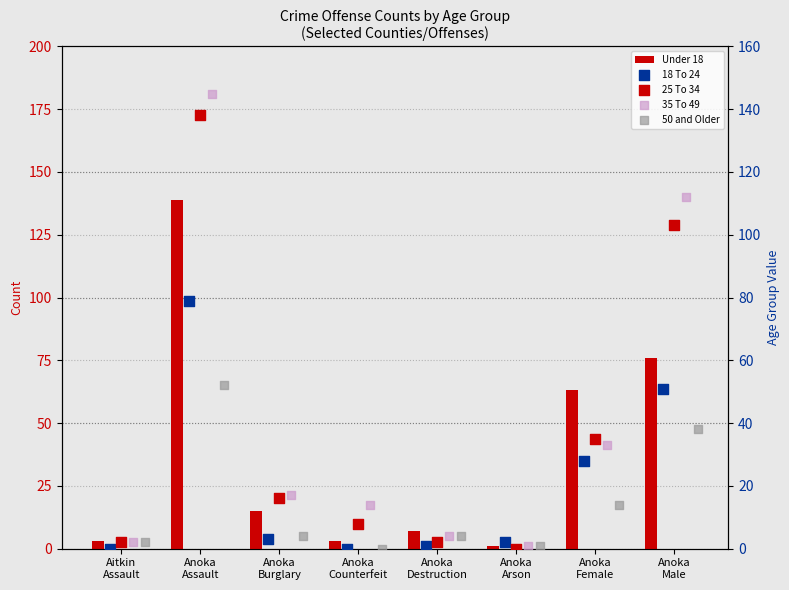

At which category is the sum across all series the highest?

Anoka
Assault